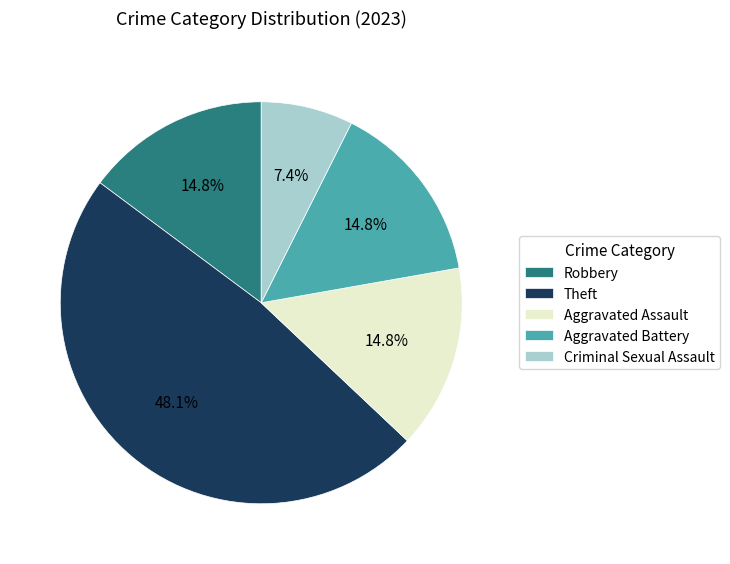

Which has a higher value, Robbery or Theft?

Theft